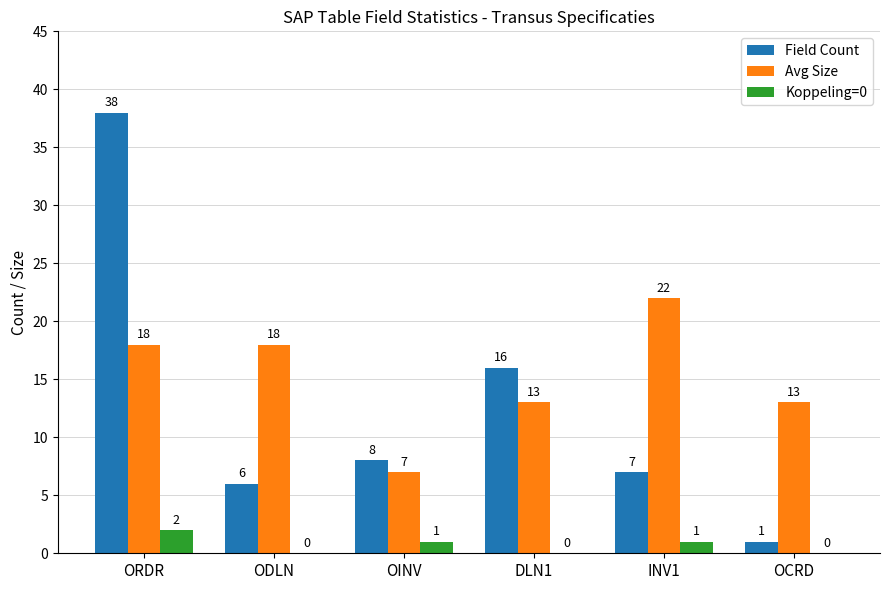

Which category has the highest value in the Field Count series?

ORDR